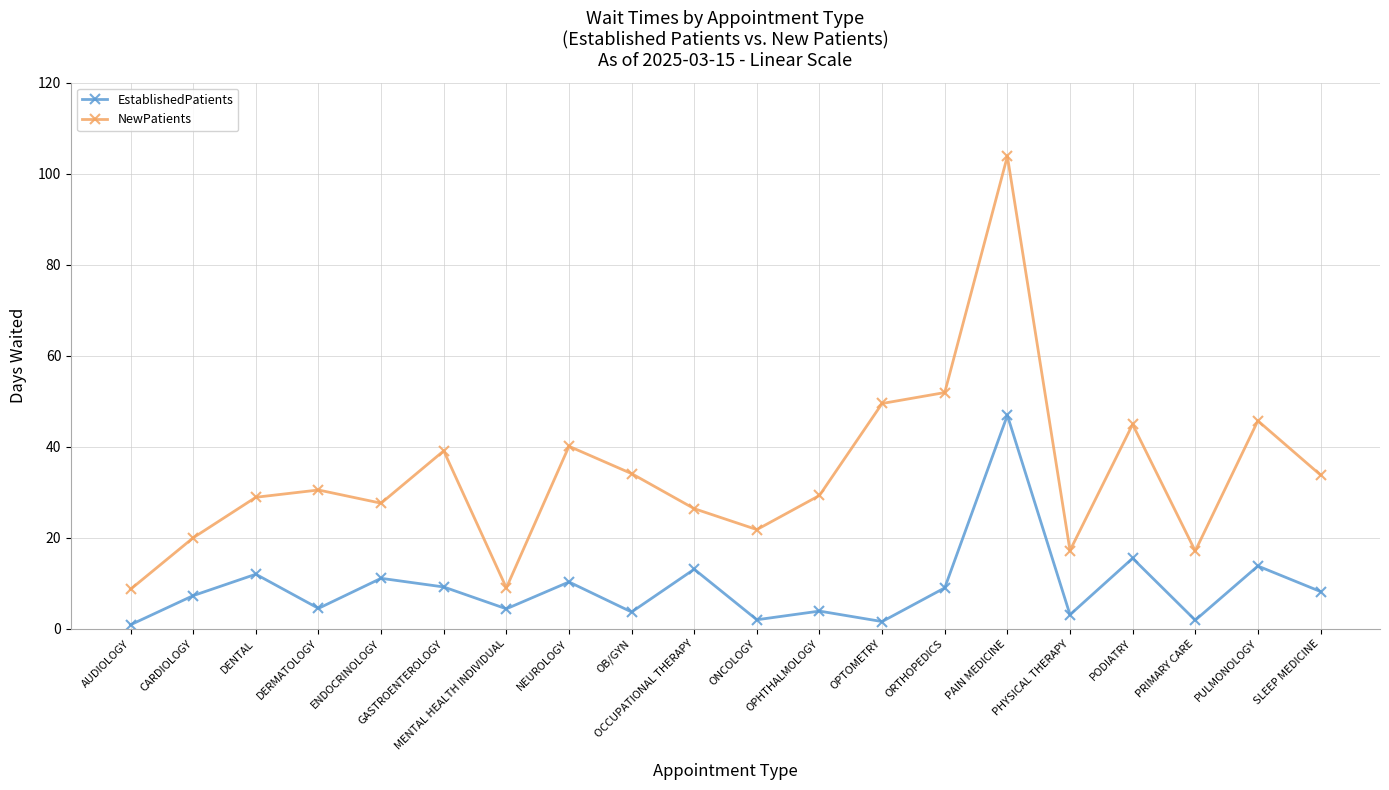

True or false: NewPatients has more than 1 points higher than both neighbors.

True